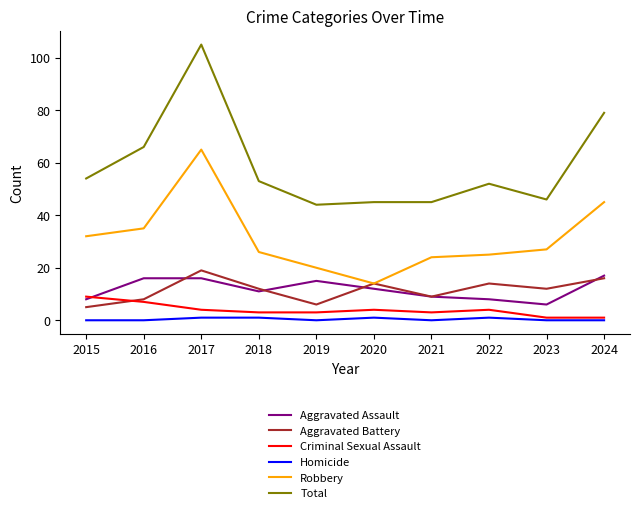

Rank the series at 2019 from highest to lowest value.

Total, Robbery, Aggravated Assault, Aggravated Battery, Criminal Sexual Assault, Homicide